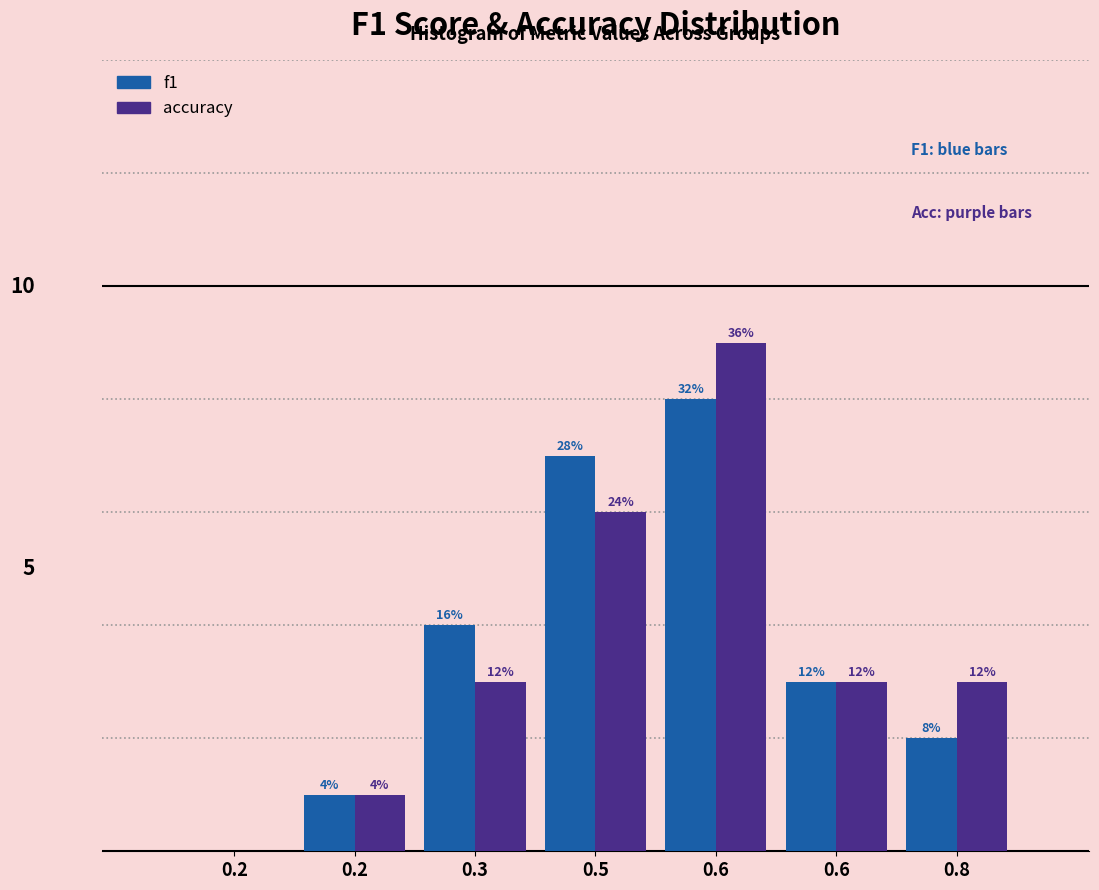

Are the bars horizontal?

No